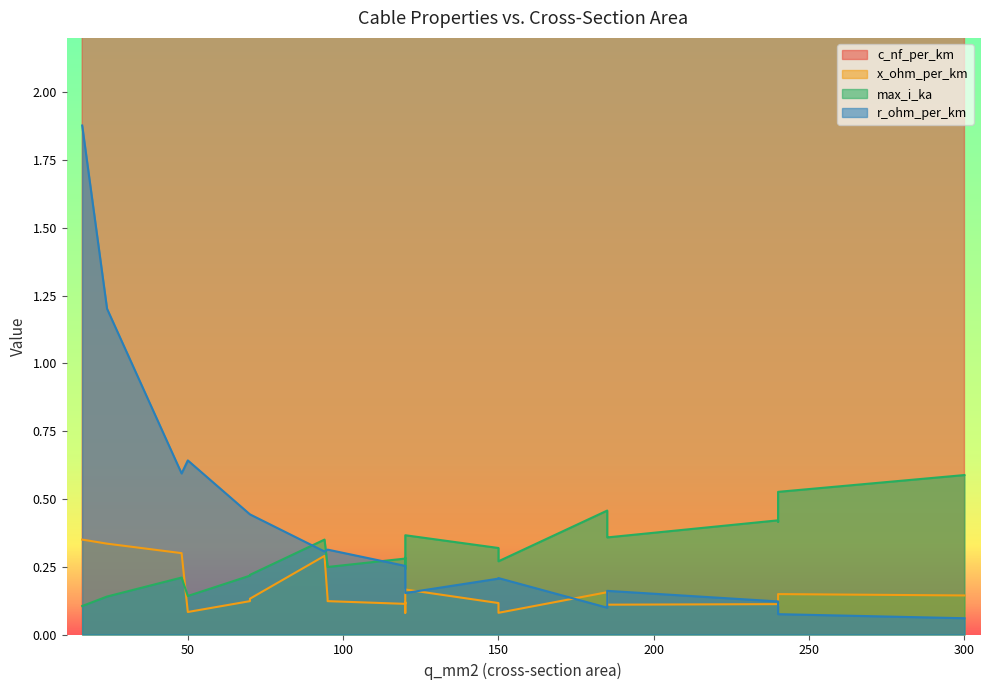

In c_nf_per_km, how many points are higher than both neighbors (excluding endpoints)?

4